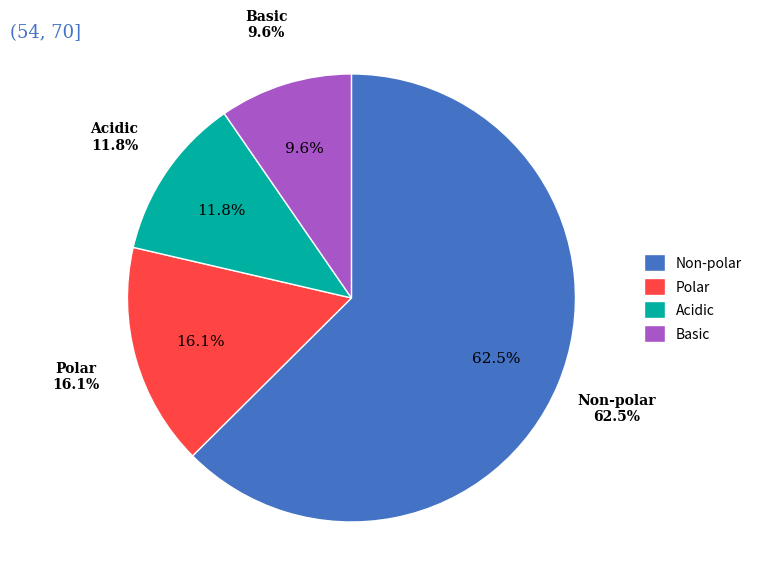

Does any single category account for the majority?

Yes